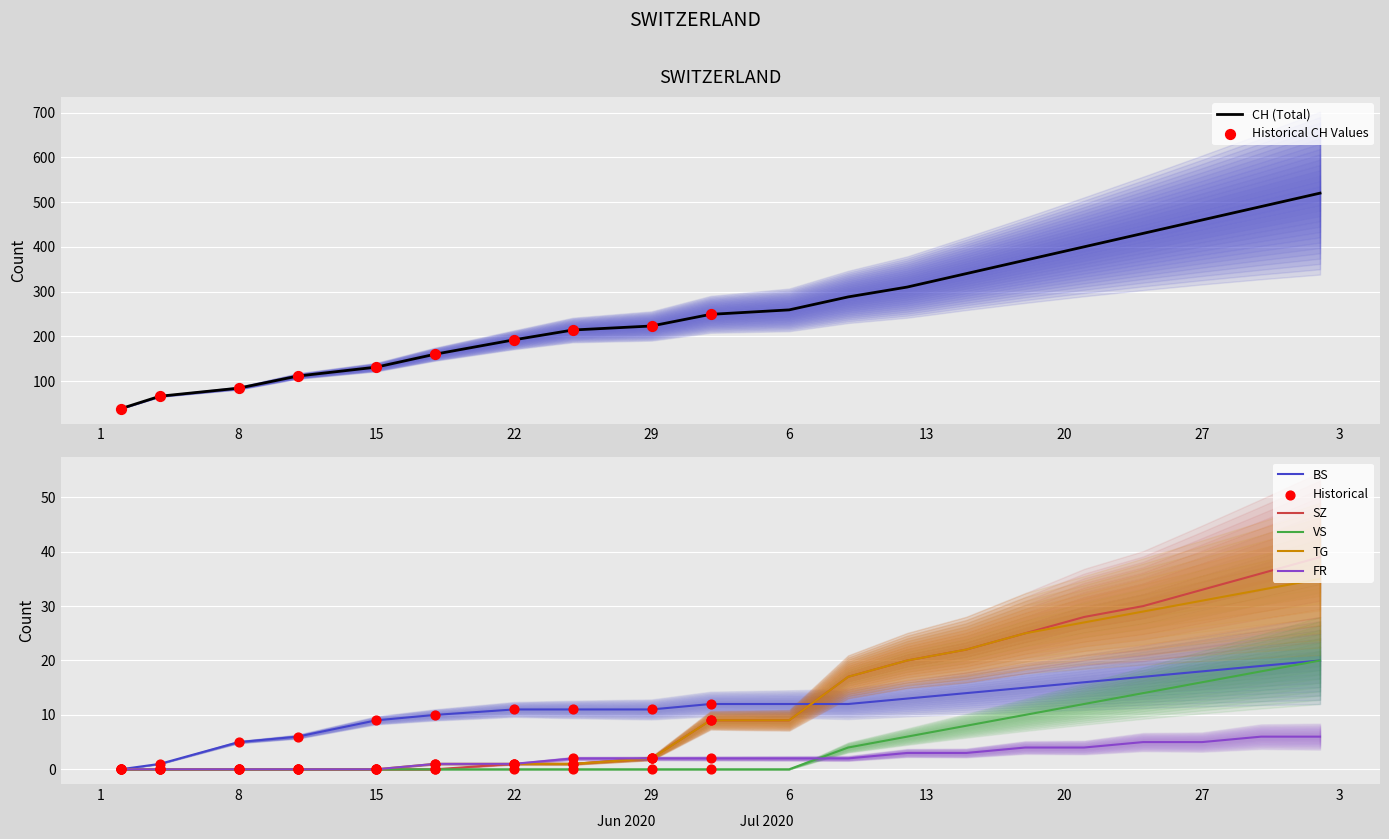

Which series has the largest Y range (max minus min)?

CH